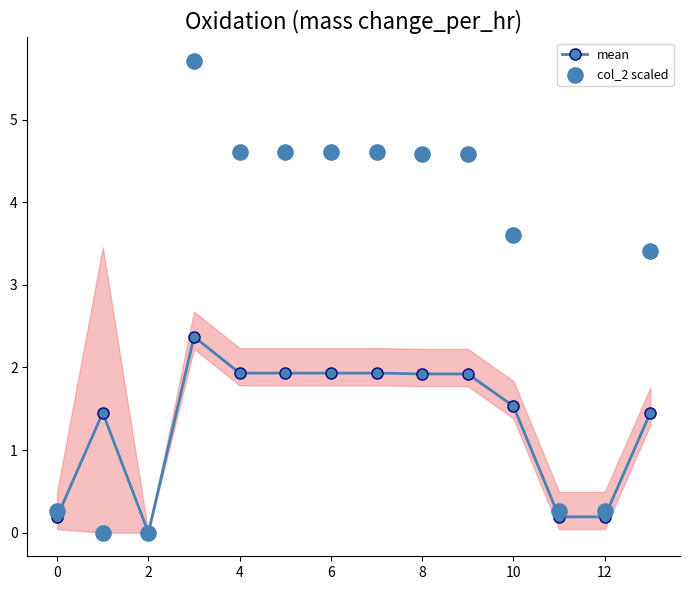

Where is the first local minimum for mean?

2